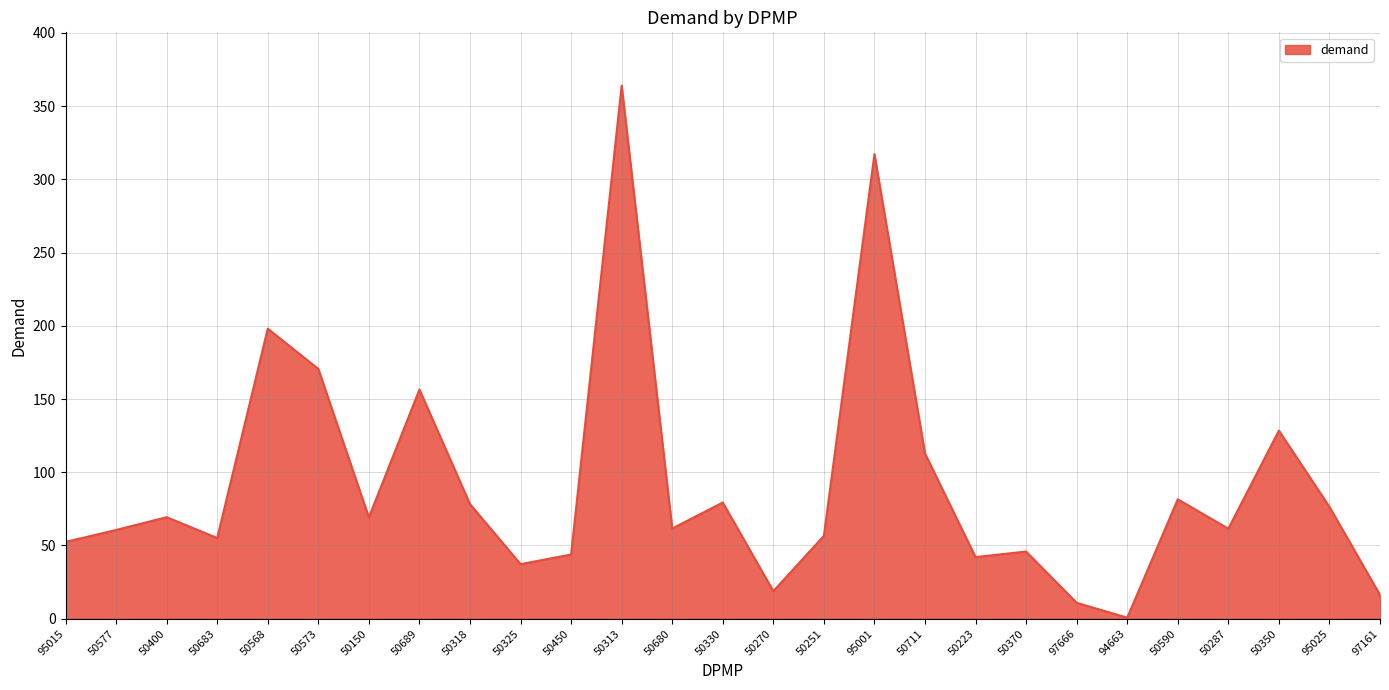

What is the ratio of the value at 50568 to the value at 50251?

3.5